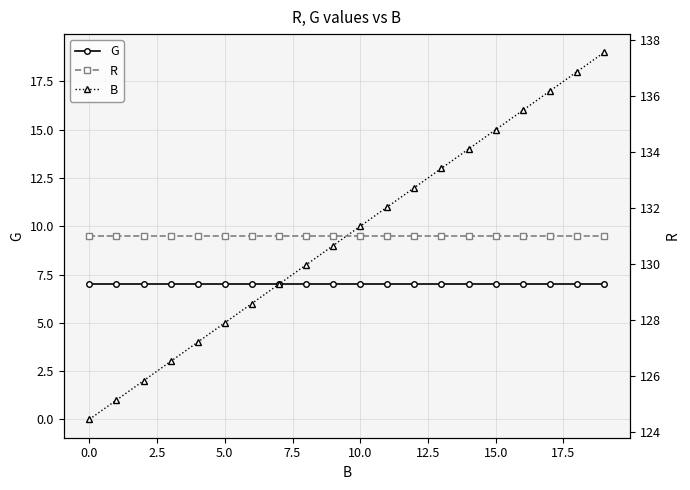

True or false: R has more than 2 interior local peaks.

False